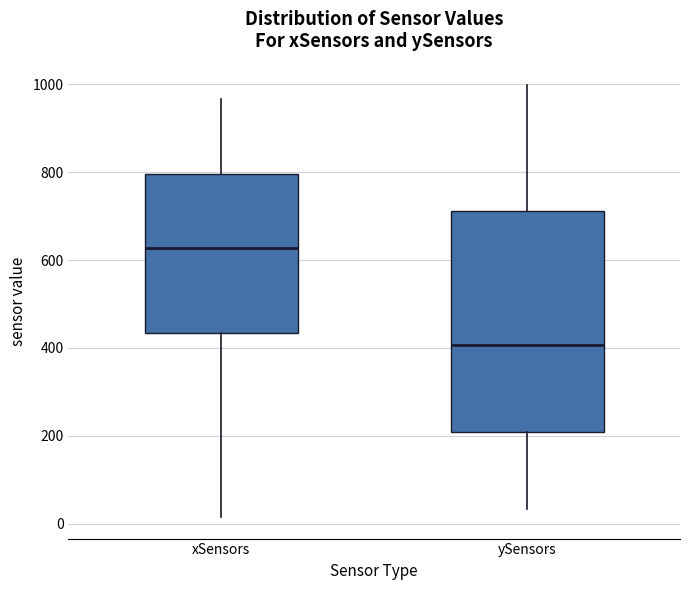

Reading left to right, transcribe this box plot: for each box, give where its median line is, the range the box spans, and where its two whiskers end, as read against the y-axis. The values are not printed on the chart, so give them approximately, as read against the axis.

xSensors: median 620, box 440 to 800, whiskers 20 to 960
ySensors: median 400, box 200 to 720, whiskers 40 to 1000